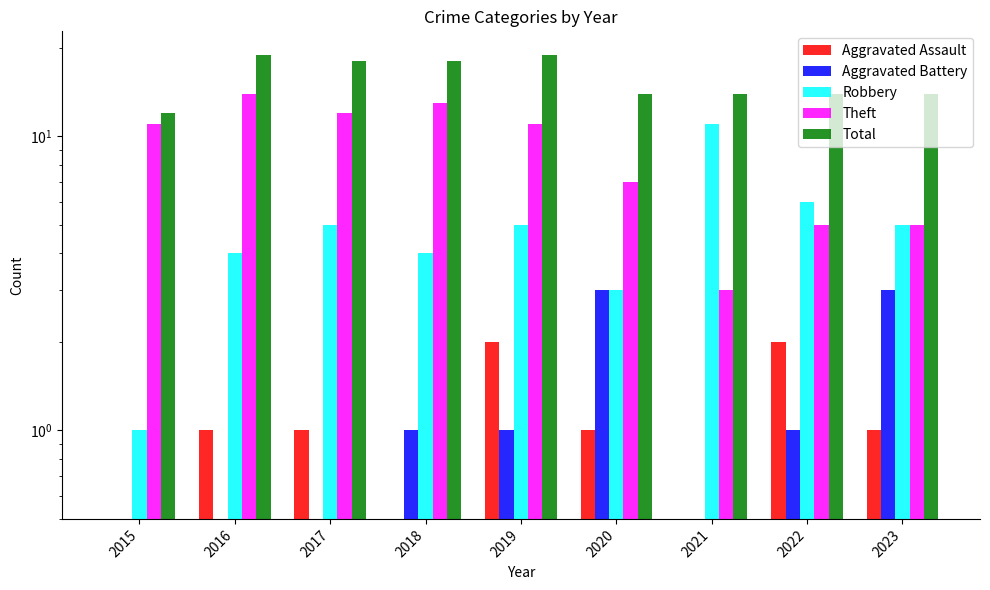

Between 2017 and 2023, which series saw the biggest shift?

Theft